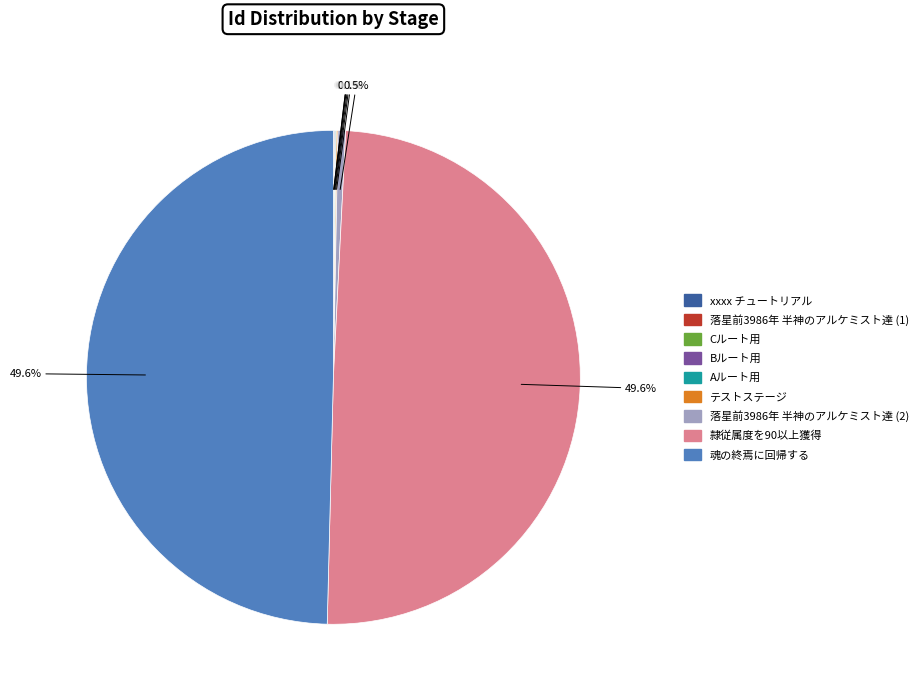

Is there a majority slice in this chart?

No